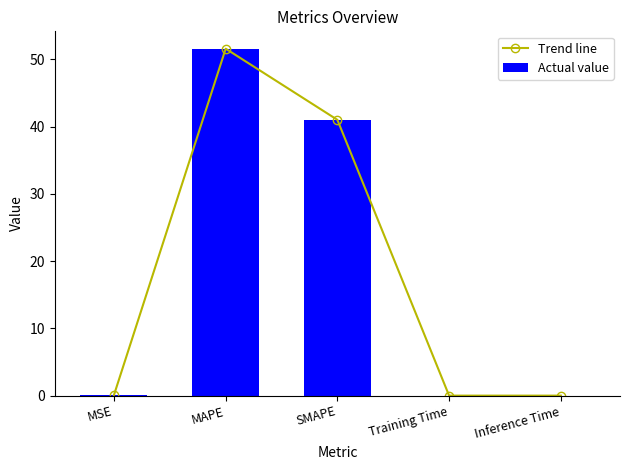

What are all the series names shown in the legend?

Trend line, Actual value